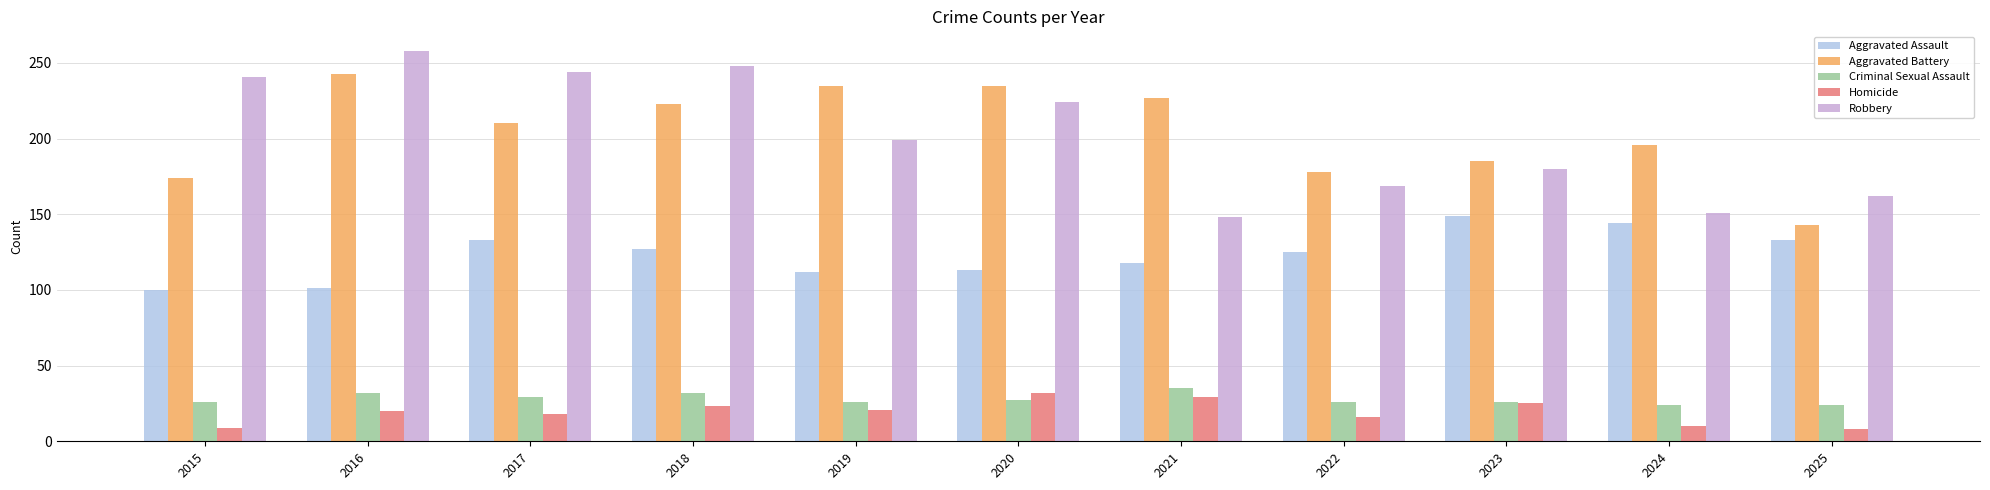

Which series has the widest spread of values?

Robbery